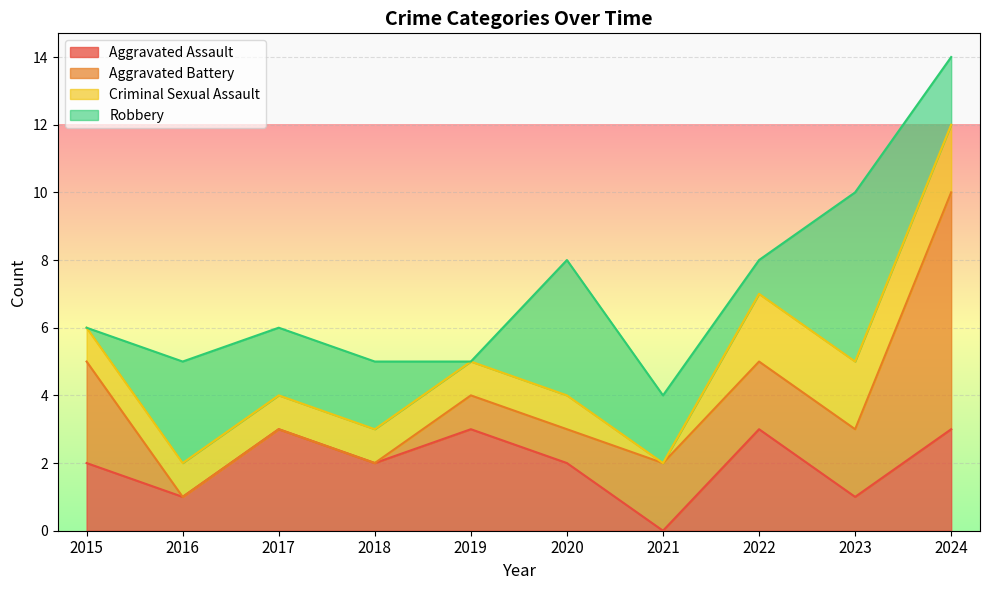

Reading left to right, list all the values displayed in this chart.

Aggravated Assault: 2015=2	2016=1	2017=3	2018=2	2019=3	2020=2	2021=0	2022=3	2023=1	2024=3
Aggravated Battery: 2015=3	2016=0	2017=0	2018=0	2019=1	2020=1	2021=2	2022=2	2023=2	2024=7
Criminal Sexual Assault: 2015=1	2016=1	2017=1	2018=1	2019=1	2020=1	2021=0	2022=2	2023=2	2024=2
Robbery: 2015=0	2016=3	2017=2	2018=2	2019=0	2020=4	2021=2	2022=1	2023=5	2024=2